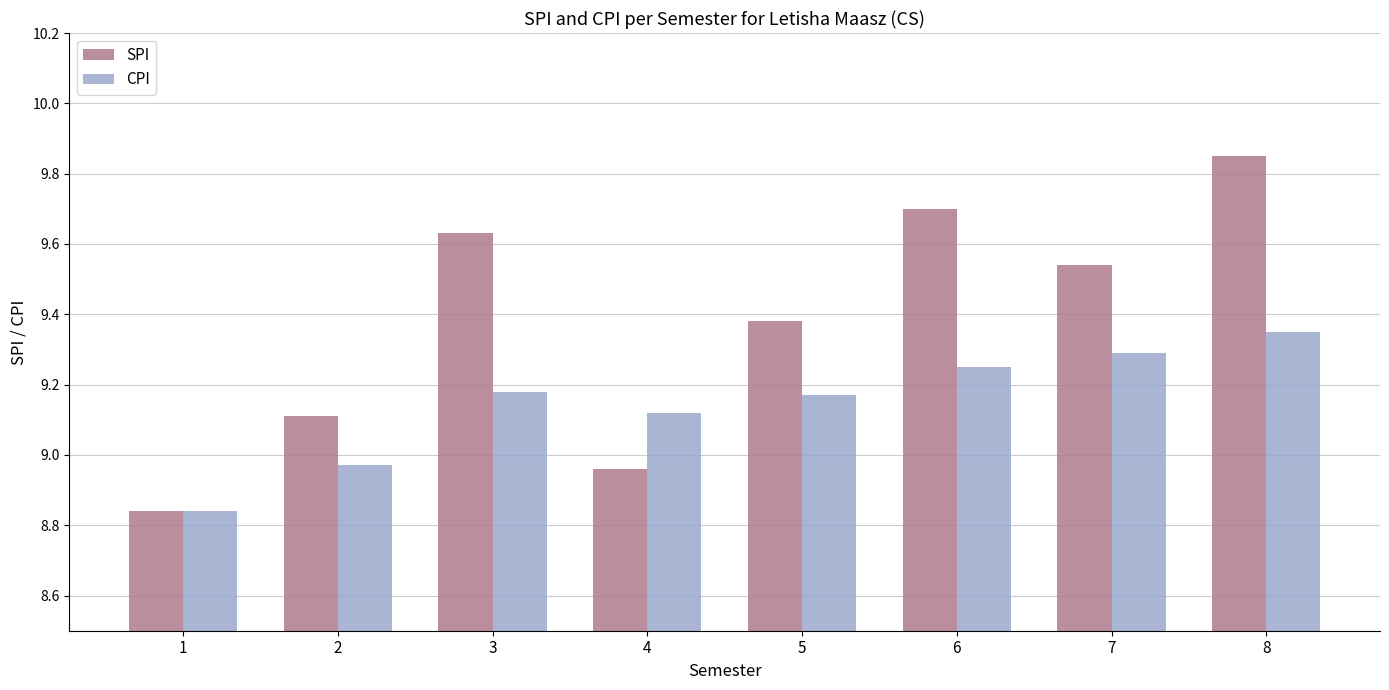

Rank the categories by SPI value from lowest to highest.

1, 4, 2, 5, 7, 3, 6, 8